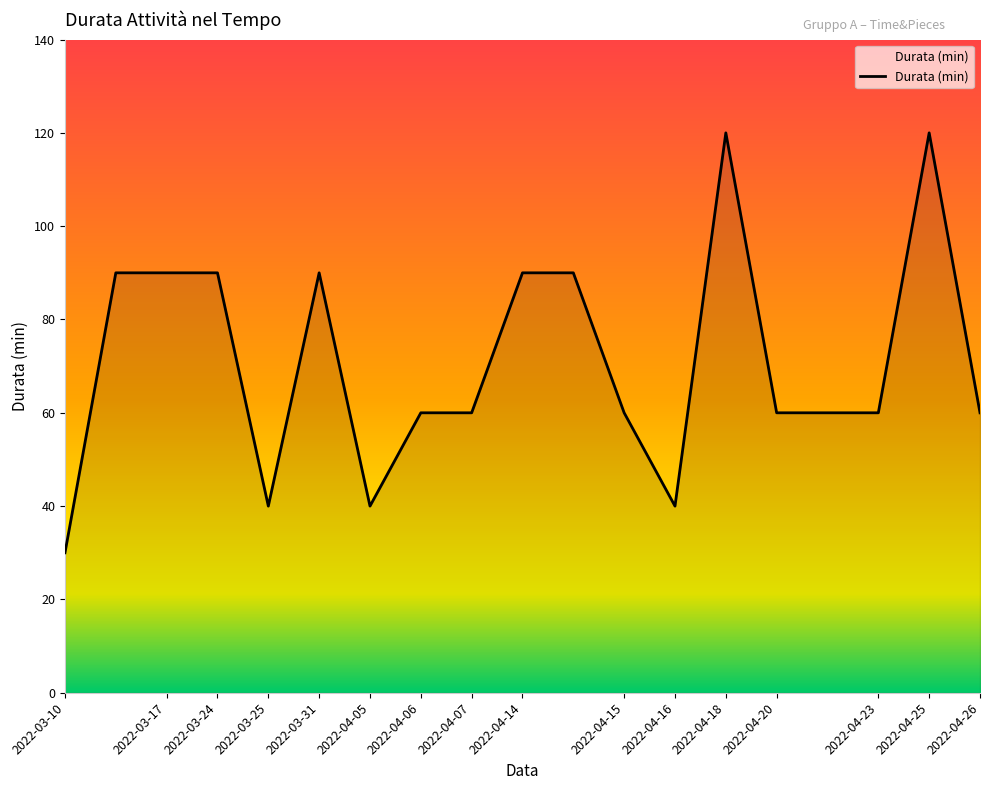

What is the smallest value displayed?

30